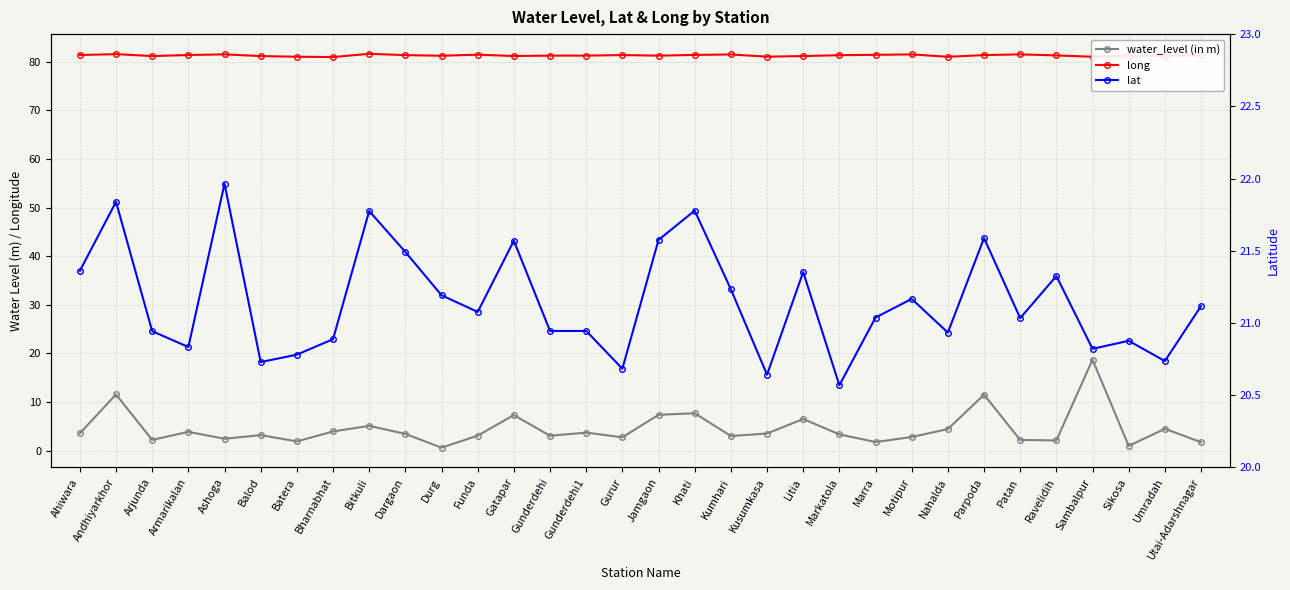

What is the sum of the long values at Marra and Ahiwara?

162.9